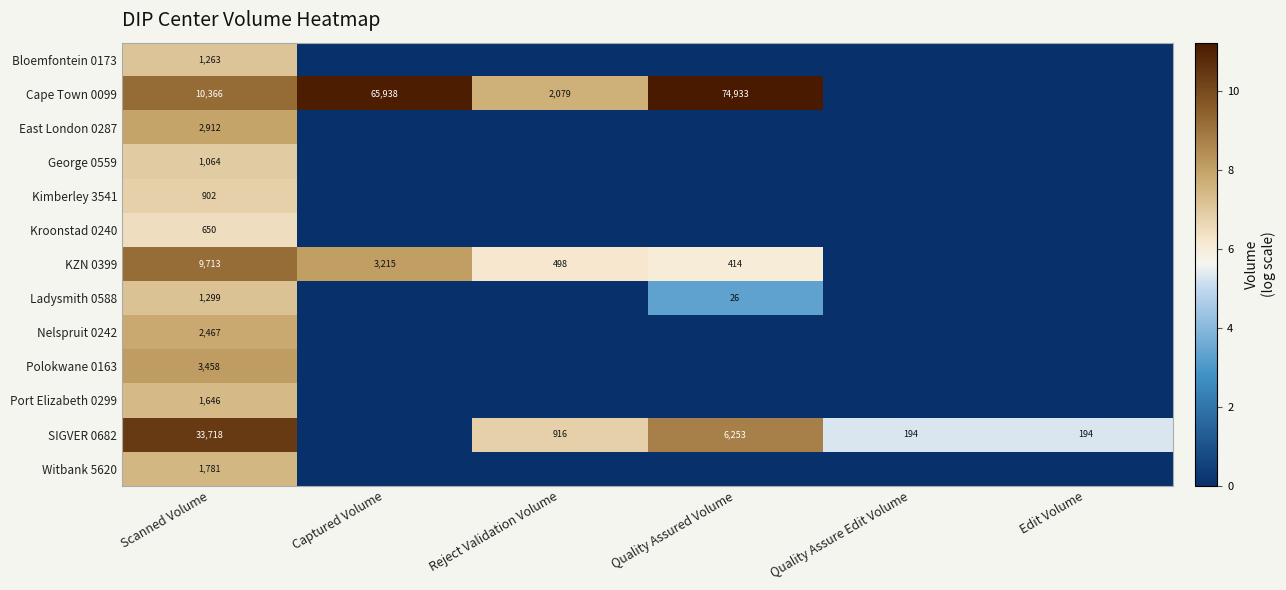

What is the total value across all series at Scanned Volume?

71239